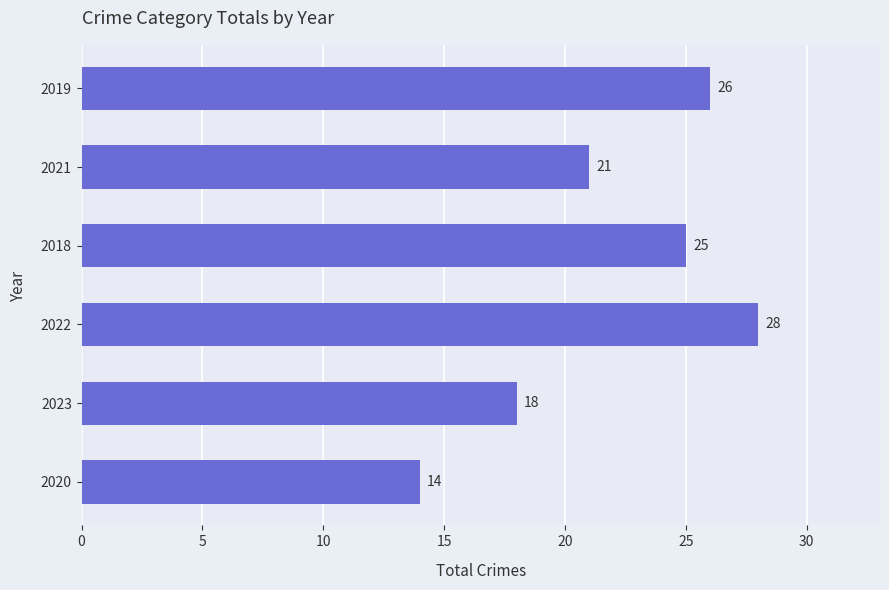

Rank the categories by value from lowest to highest.

2020, 2023, 2021, 2018, 2019, 2022